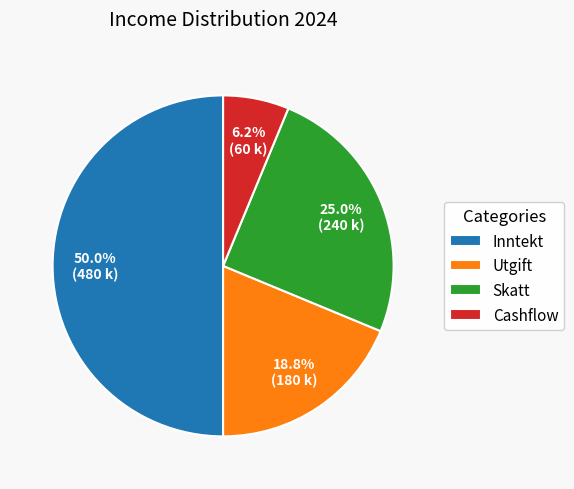

Does Skatt represent more than half of the total?

No